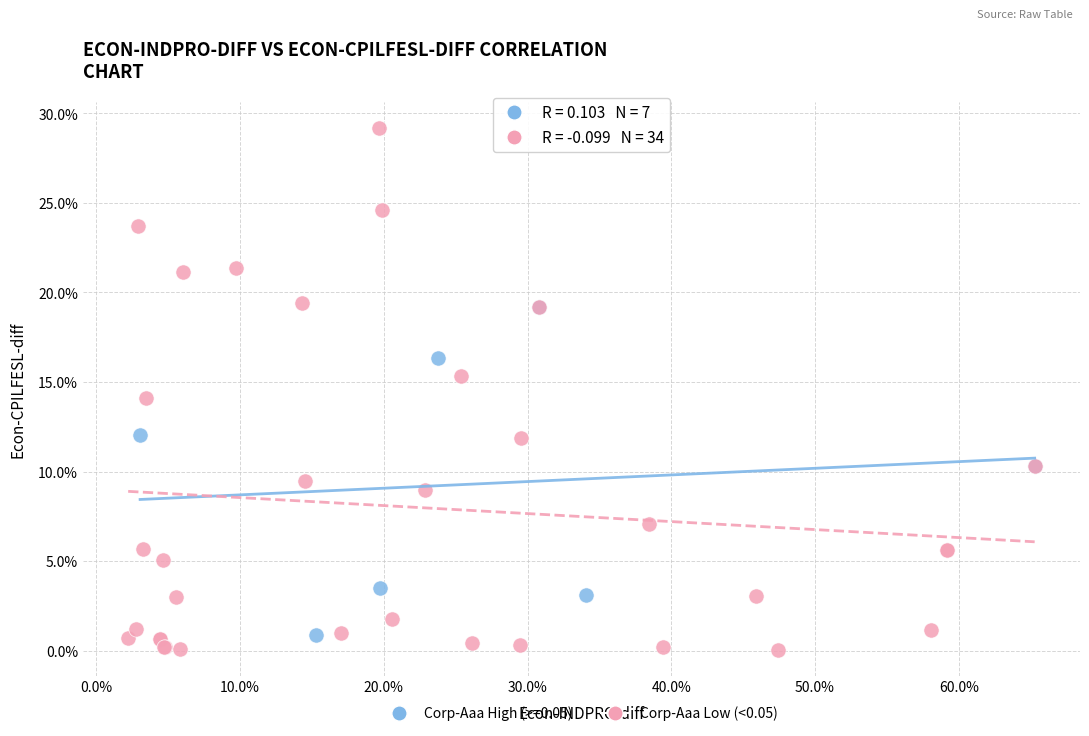

What are all the series names shown in the legend?

Corp-Aaa High (>=0.05), Corp-Aaa Low (<0.05)